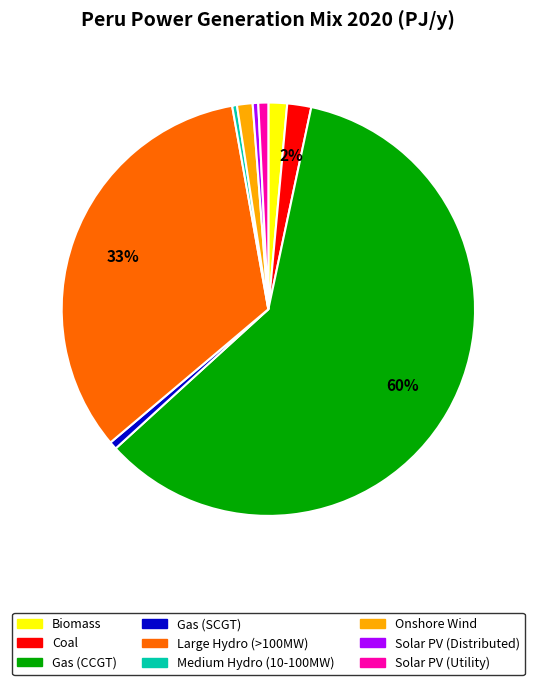

What is the largest slice in the pie chart?

Gas (CCGT)